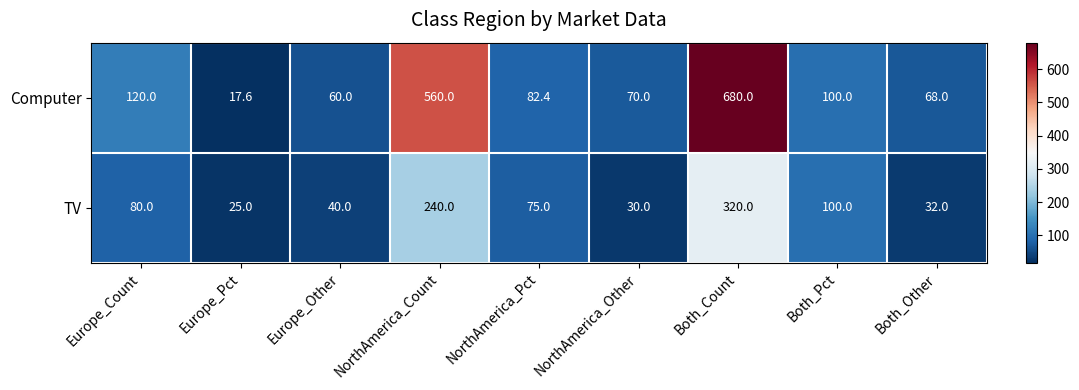

List the series in order of their peak value, lowest first.

TV, Computer